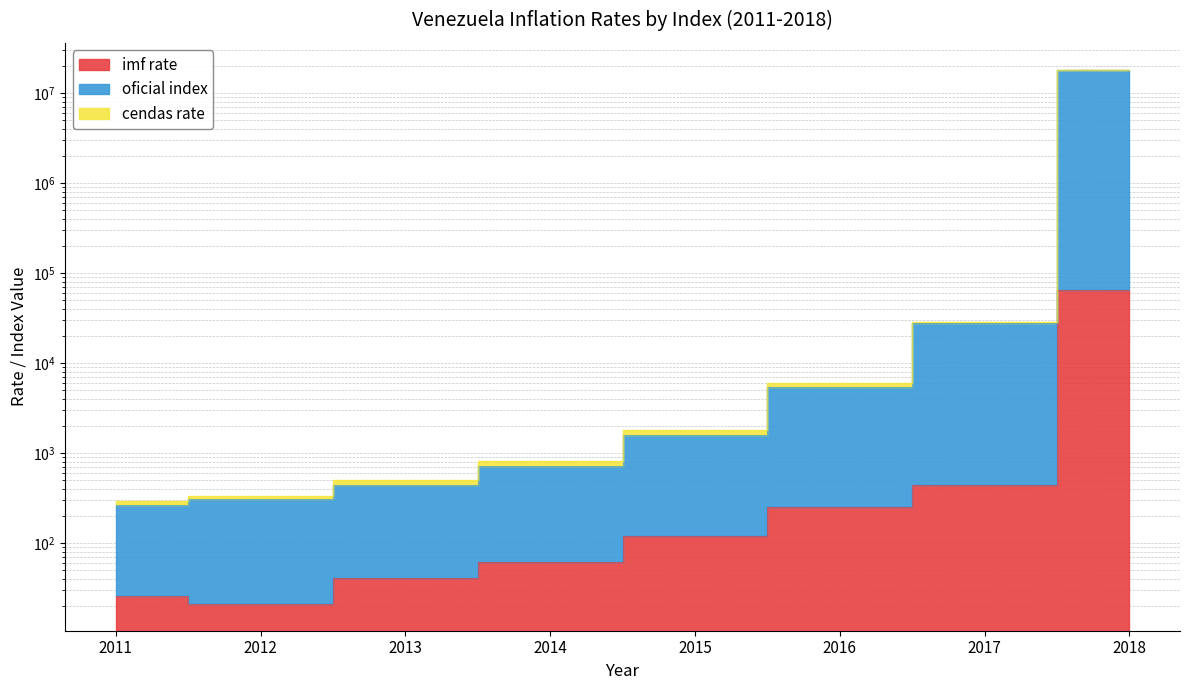

How many lines are shown in the chart?

3